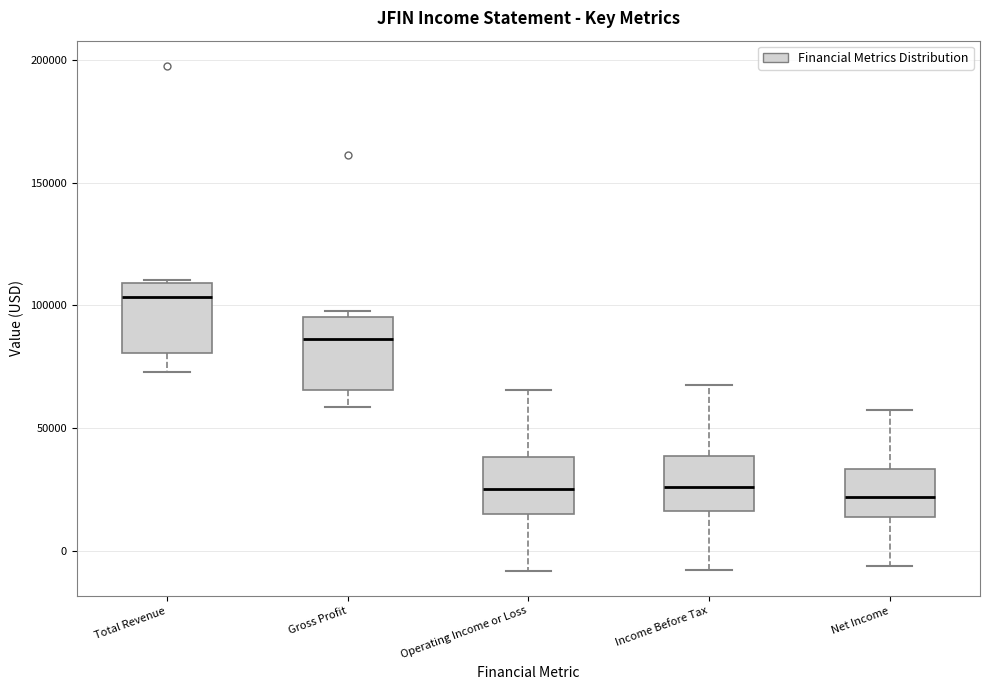

Where is the upper edge of the box for Gross Profit on the y-axis? The values are not printed on the chart, so give them approximately, as read against the axis.

95000